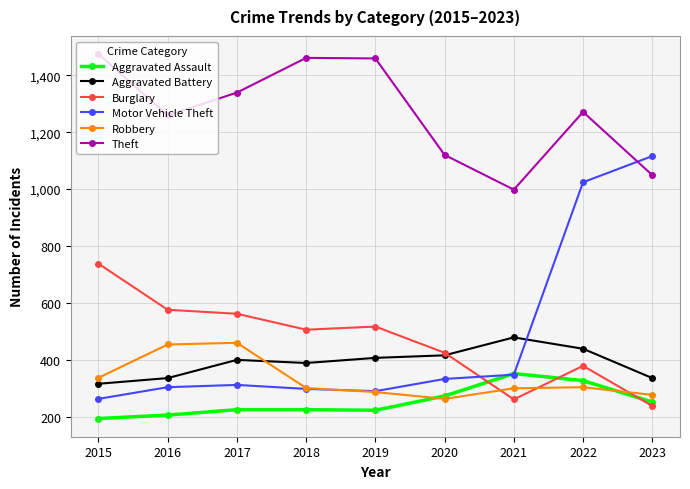

True or false: Theft and Robbery intersect in this chart.

False